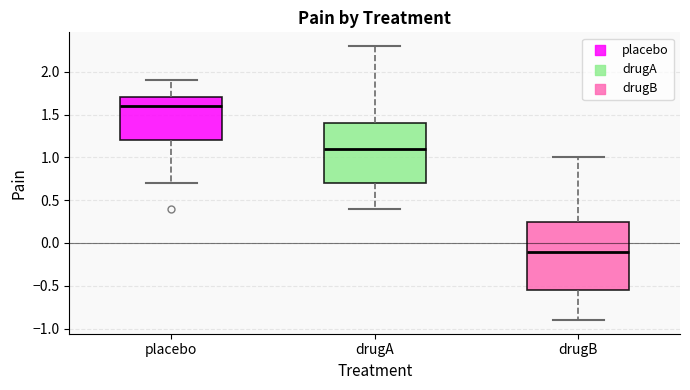

Where does the upper whisker of the box for placebo end on the y-axis? The values are not printed on the chart, so give them approximately, as read against the axis.

1.90